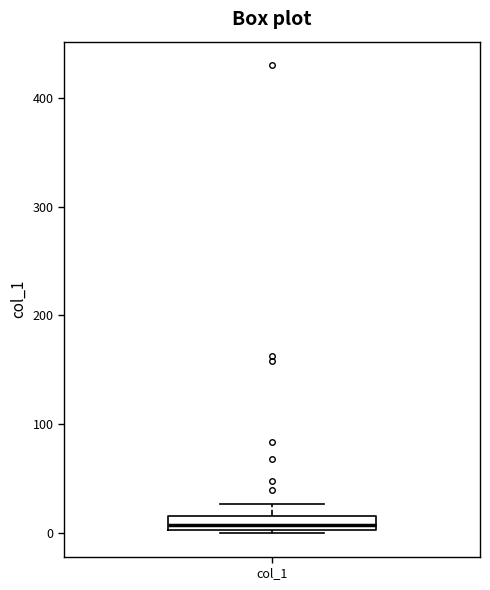

Where is the upper edge of the box for col_1 on the y-axis? The values are not printed on the chart, so give them approximately, as read against the axis.

20